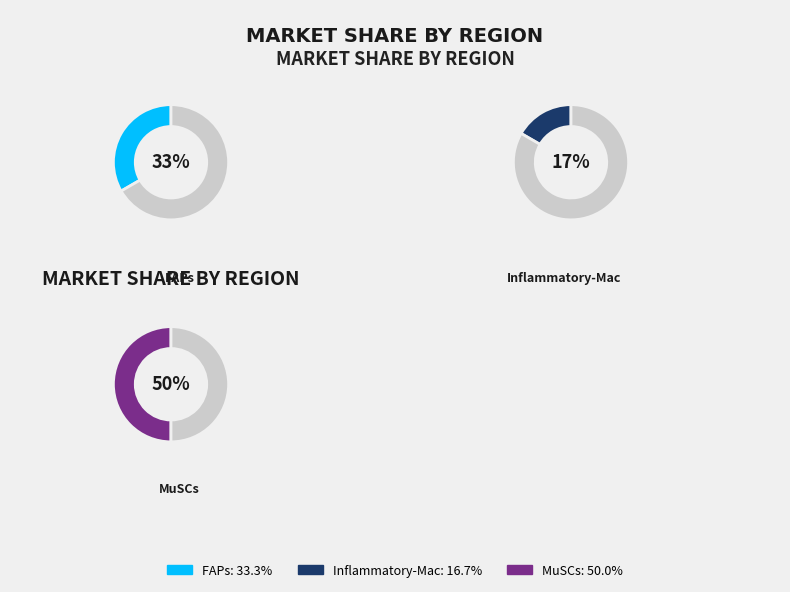

To the nearest percent, what is the difference between the largest and smallest slice percentages?

33%